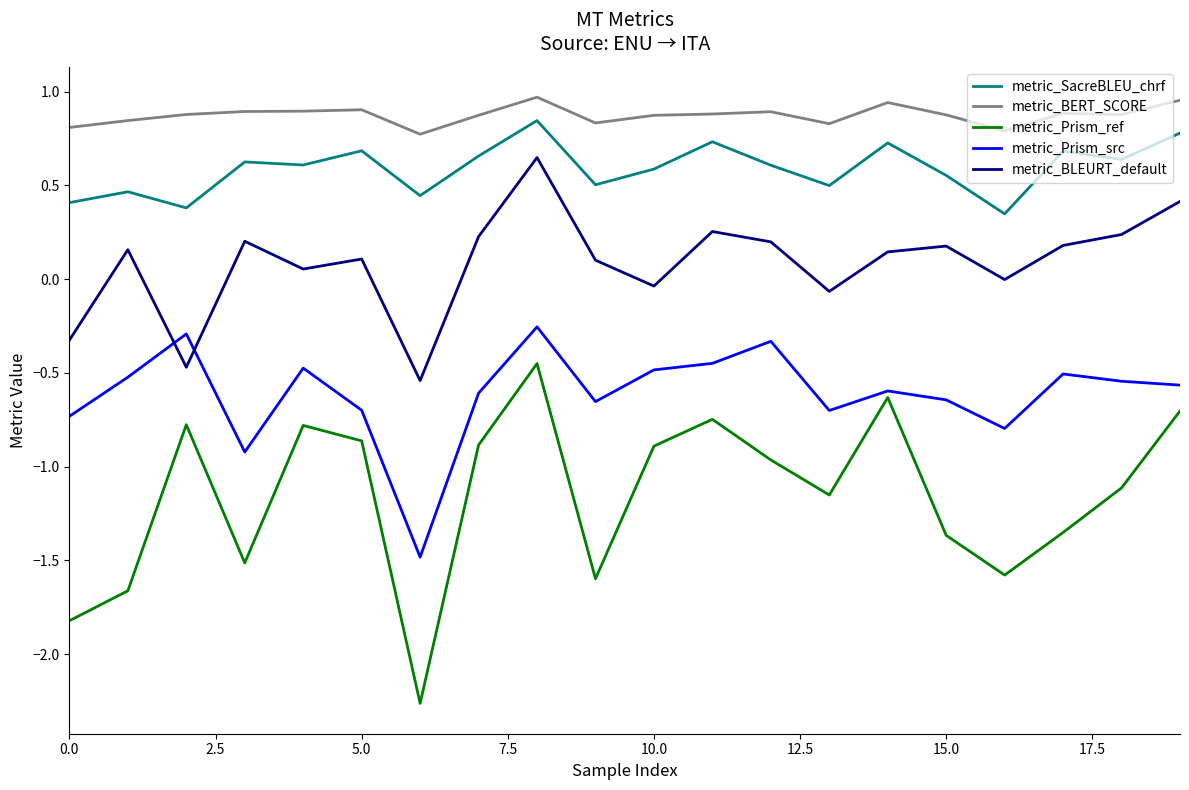

Which series has the largest range (max minus min)?

metric_Prism_ref